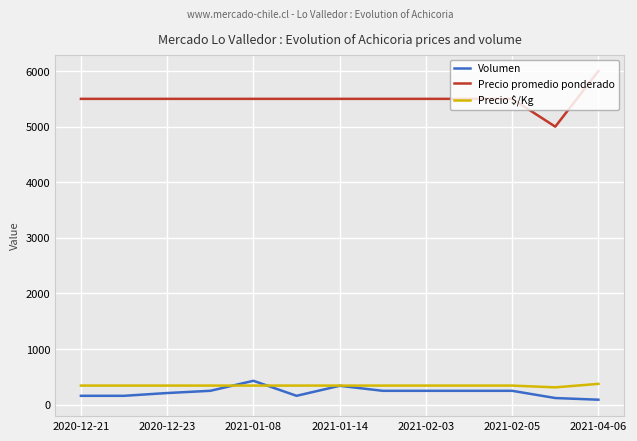

Which series has the largest total across all categories?

Precio promedio ponderado